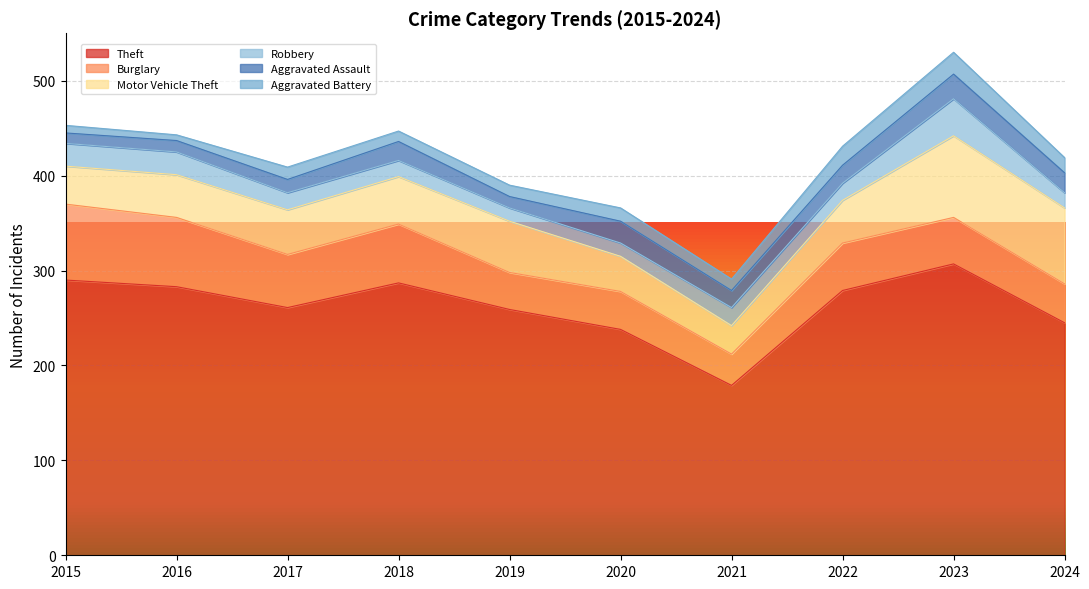

Which category has the highest value in the Burglary series?

2015